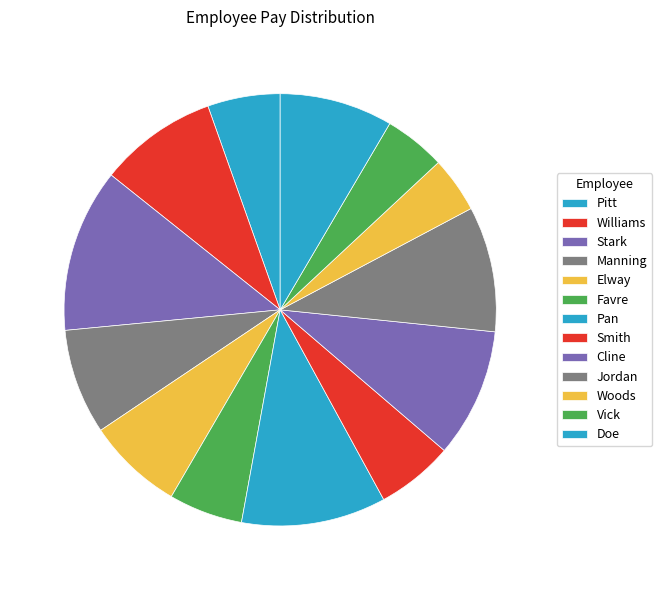

What percentage do Cline and Pitt together represent?

15.1%